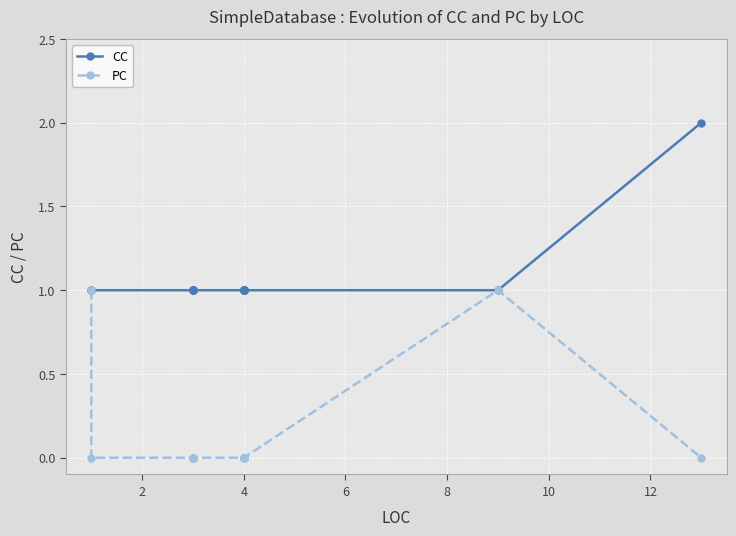

Count the number of categories in the chart.

16